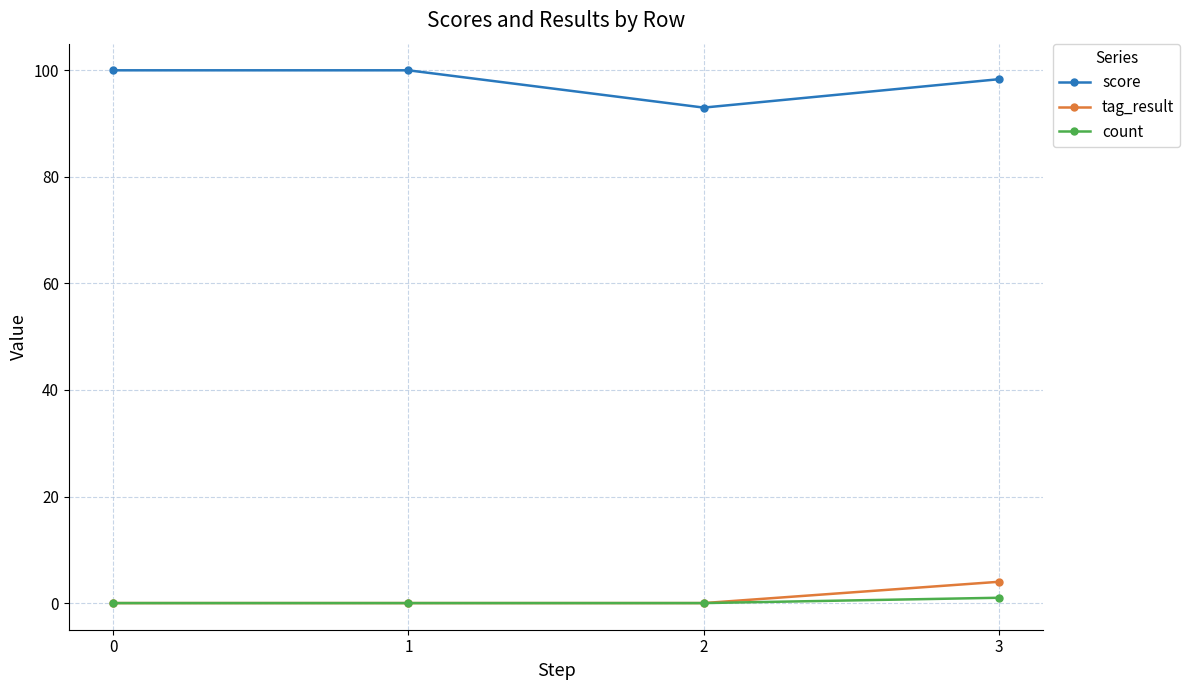

True or false: score and count intersect in this chart.

False